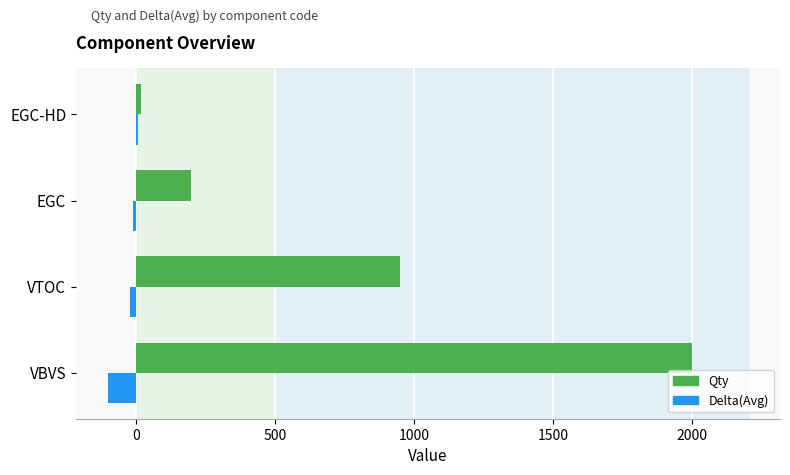

What is the greatest value displayed?

2000